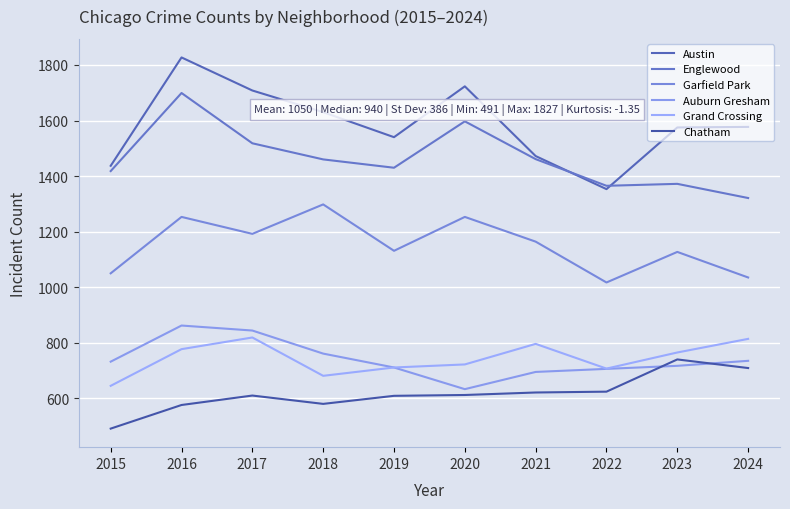

How many lines are shown in the chart?

6